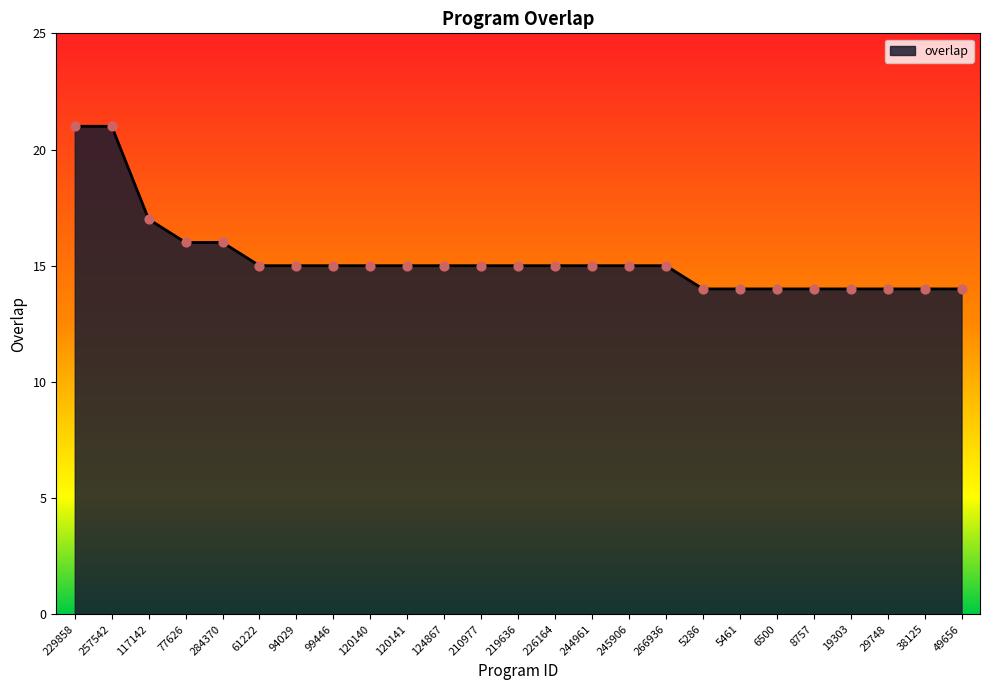

Between 38125 and 124867, which is larger?

124867